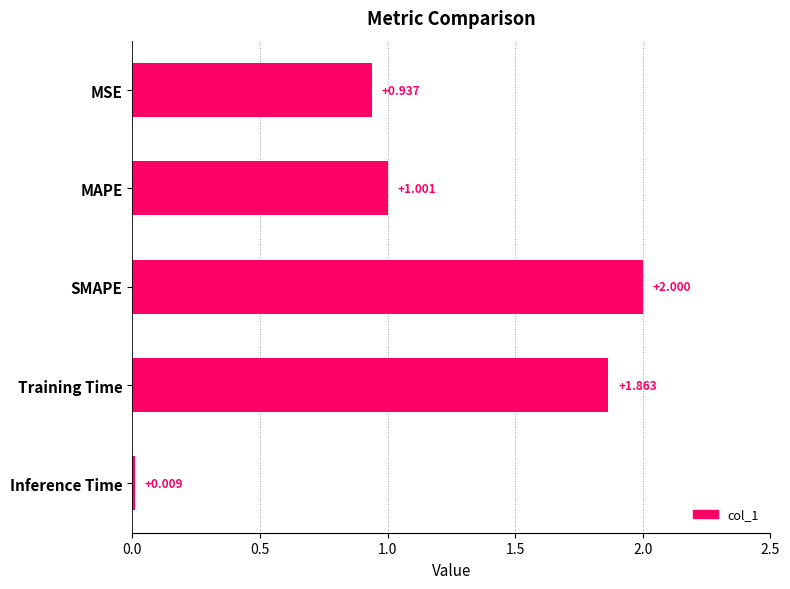

At which category does the chart reach its minimum across all series?

Inference Time